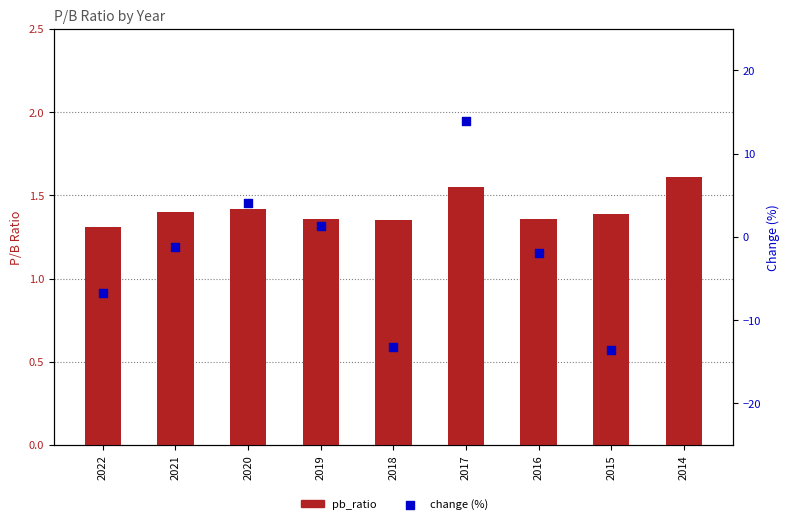

Approximately how many times larger is the value at 2019 compared to 2015?

1.0